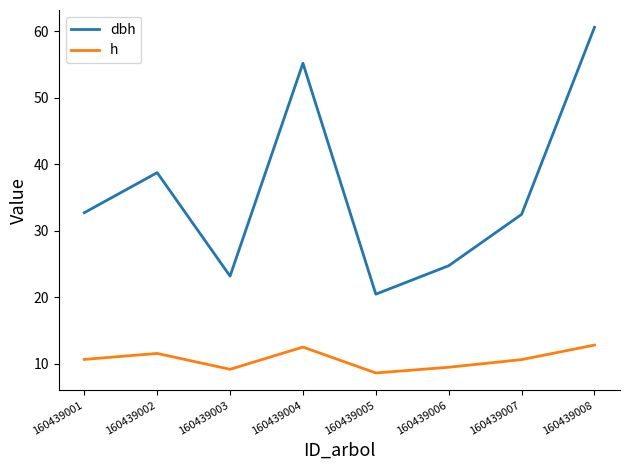

Rank the series by their maximum value, from lowest to highest.

h, dbh